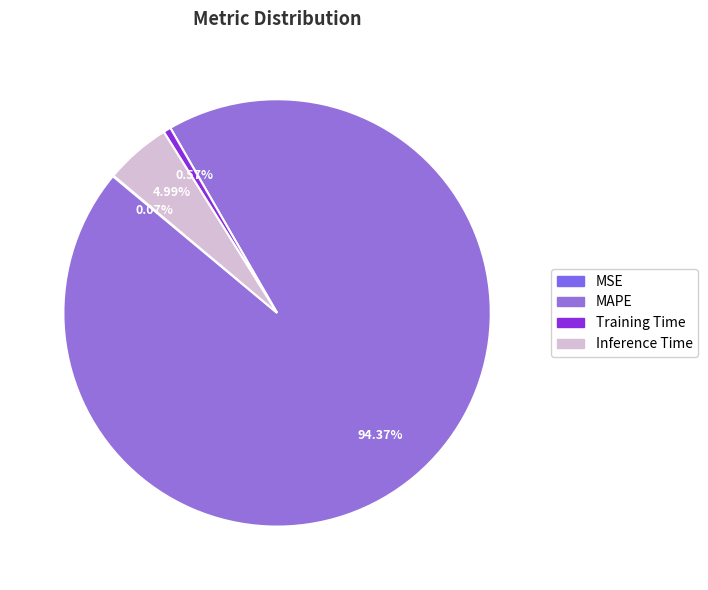

To the nearest percent, what is the average slice percentage?

25%